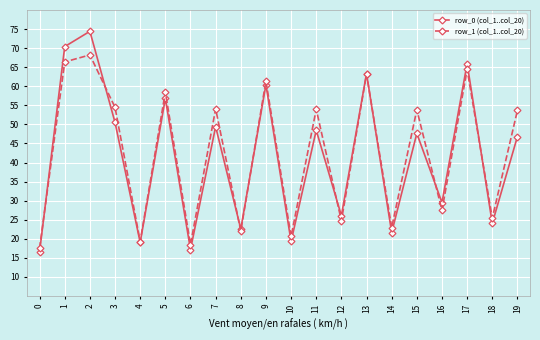

How many interior local valleys does the row_0 (col_1..col_20) series have?

8